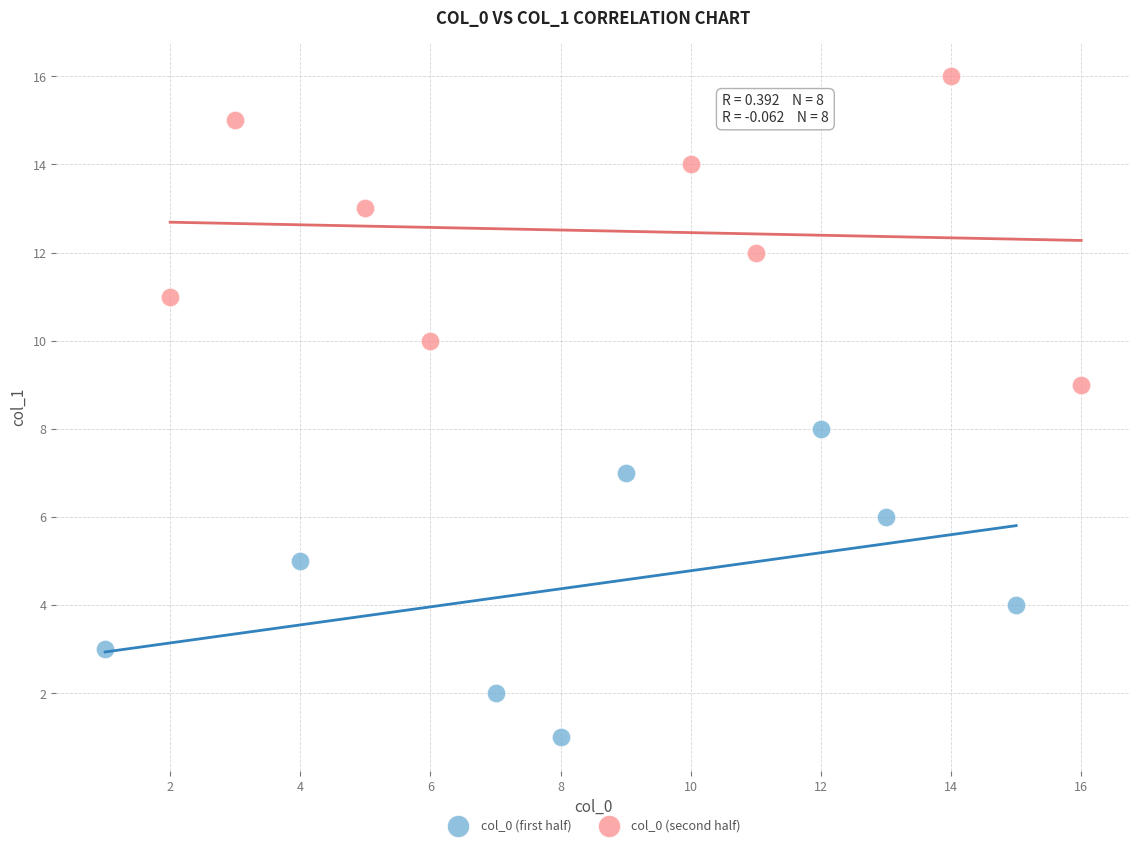

Which series reaches the minimum Y coordinate?

col_0 (first half)